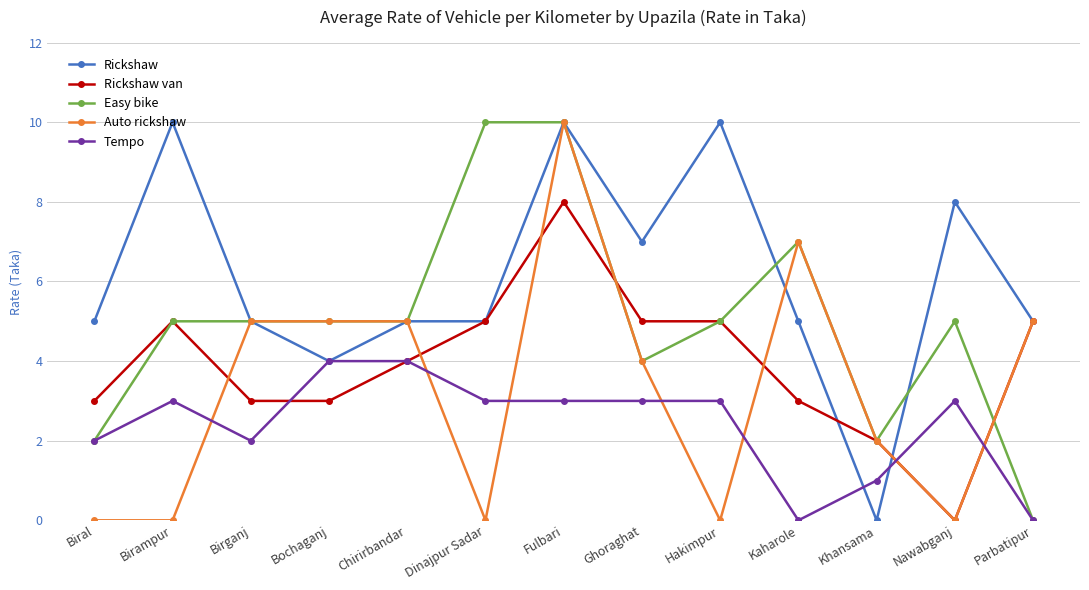

Which series changed the most between Dinajpur Sadar and Ghoraghat?

Easy bike